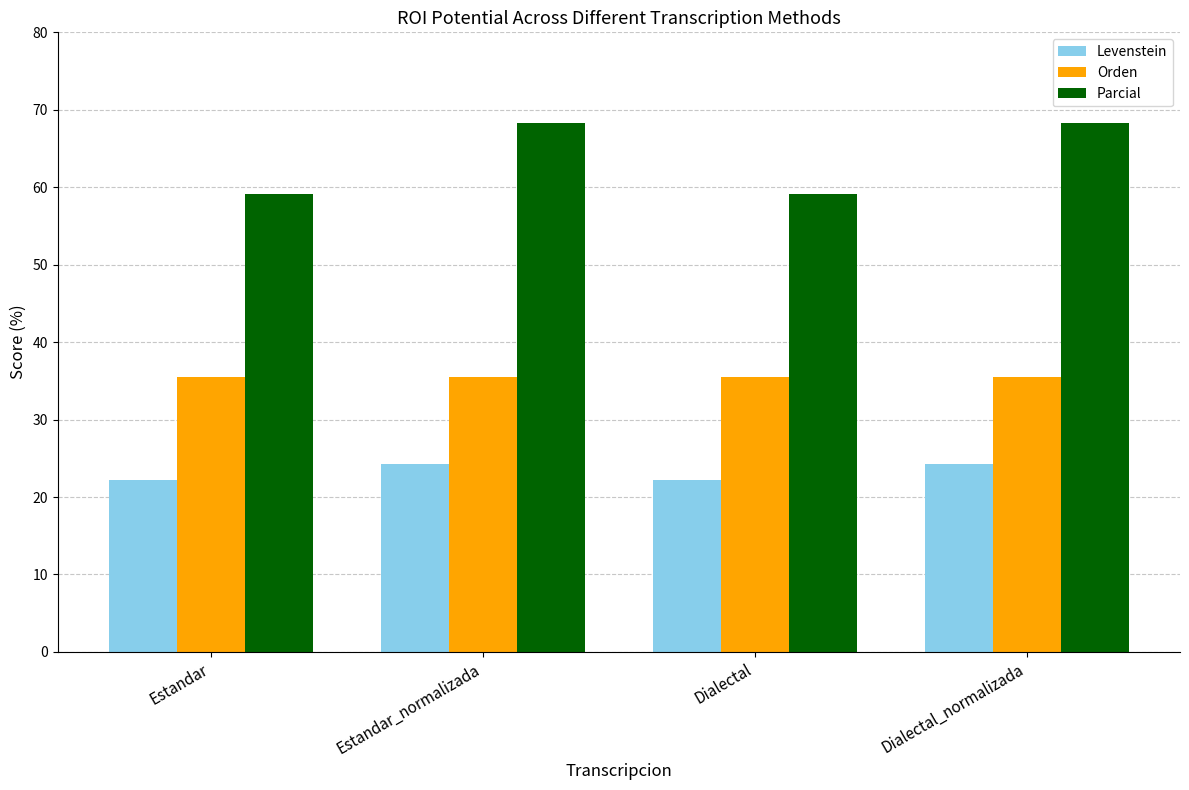

What position from the right is Estandar_normalizada?

3